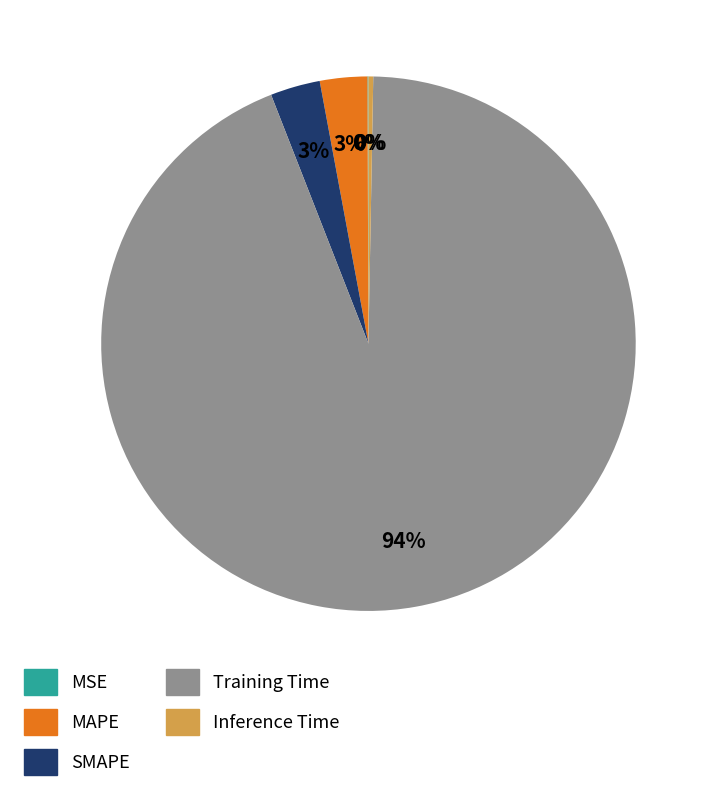

What percentage is the MAPE slice, to the nearest percent?

3%